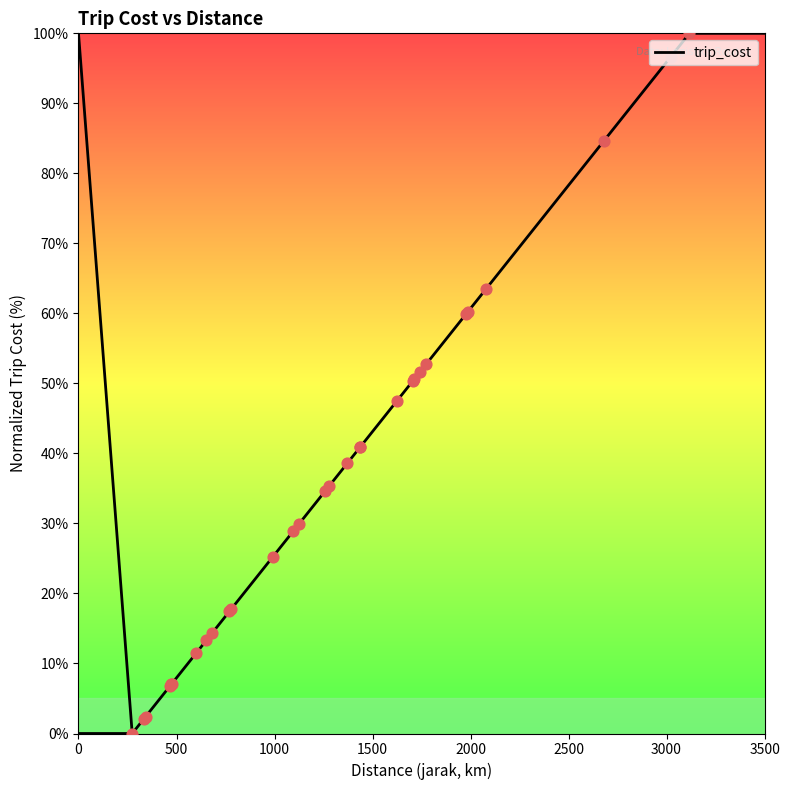

What is the change in value from 477 to 770?

+10.8